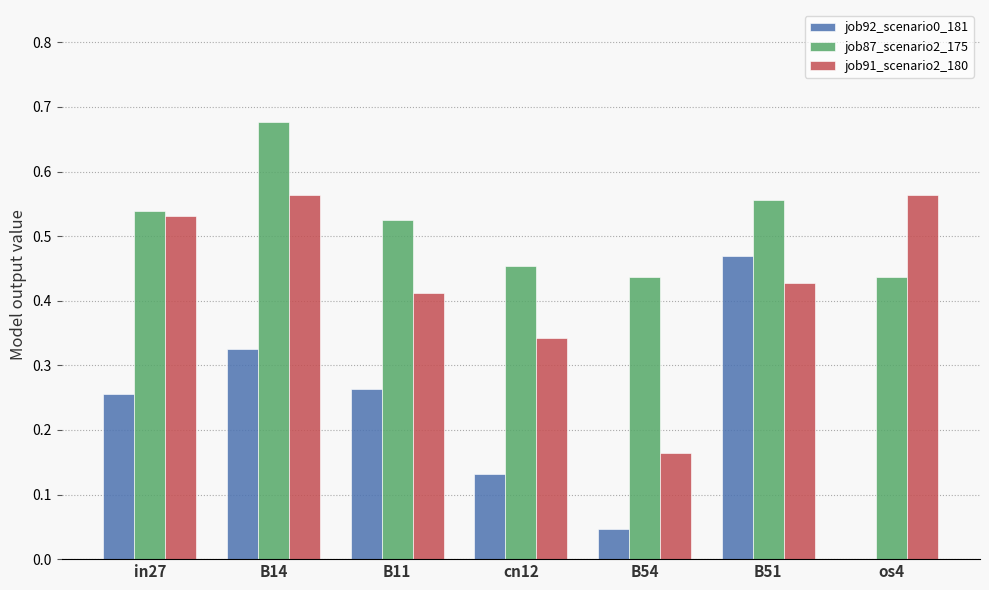

What is the sum of the job91_scenario2_180 values at in27 and B14?

1.1